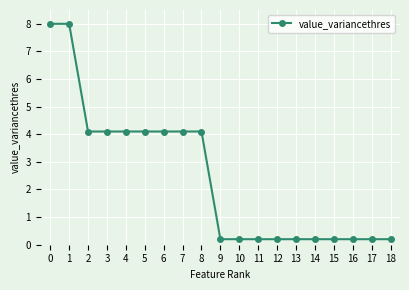

The chart shows a value of 5.9 at 4. True or false?

False